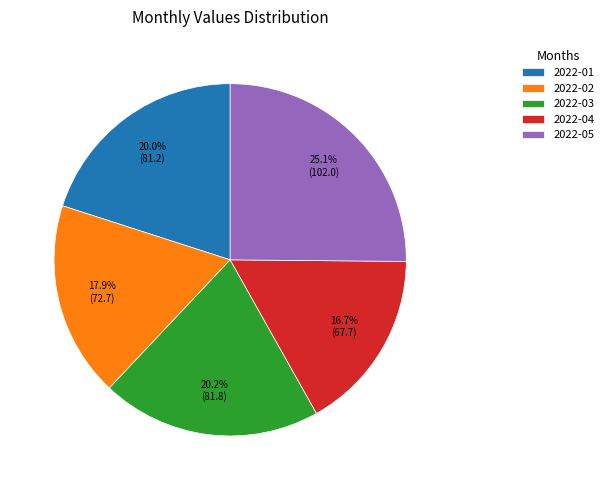

Is it true that 2022-02 is 9% of the pie?

False